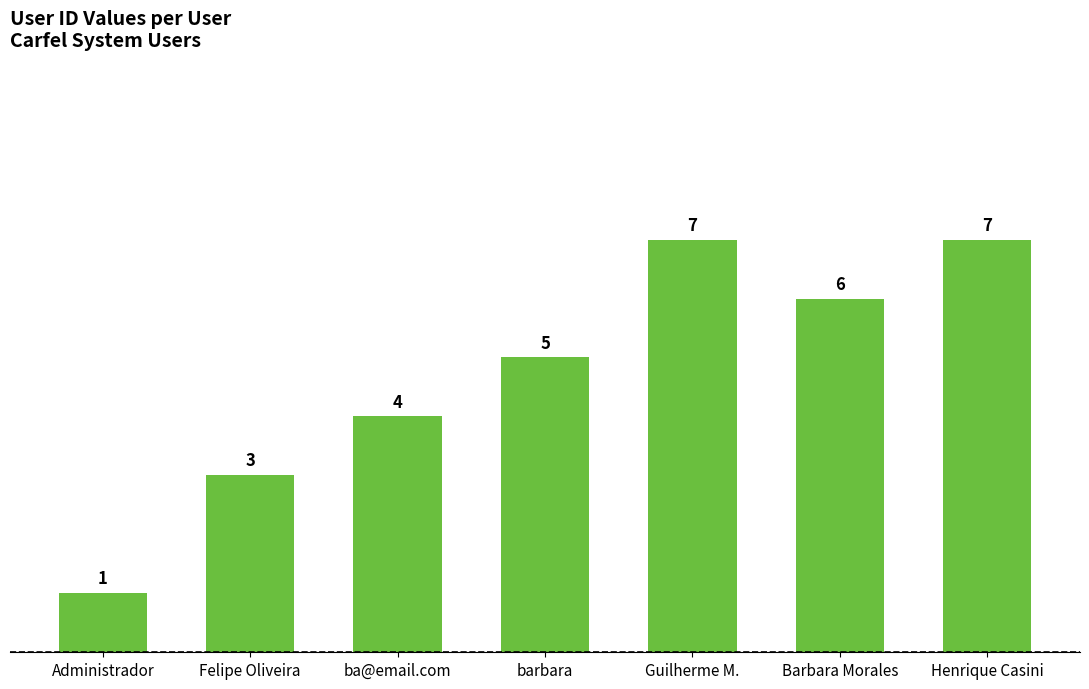

Which has a higher value, Felipe Oliveira or ba@email.com?

ba@email.com